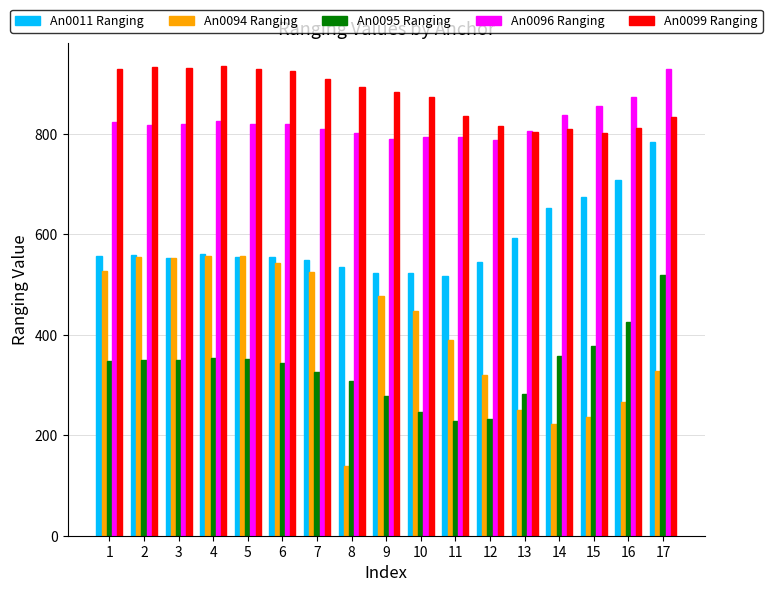

How many values in the An0095 Ranging series are below 348?

8